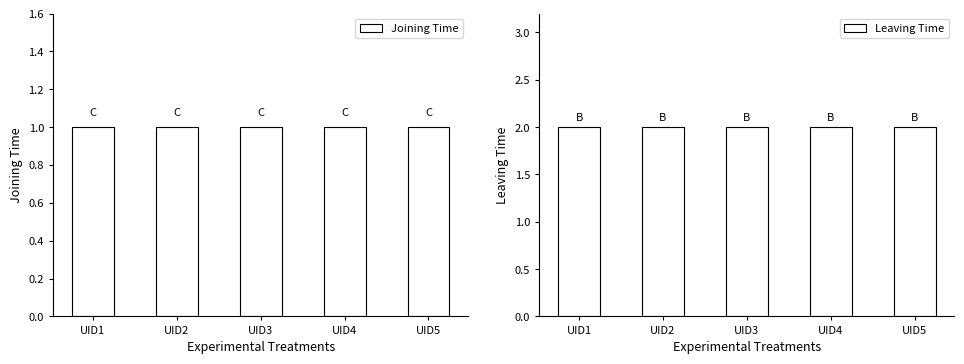

Which series changed the most between UID2 and UID5?

Joining Time